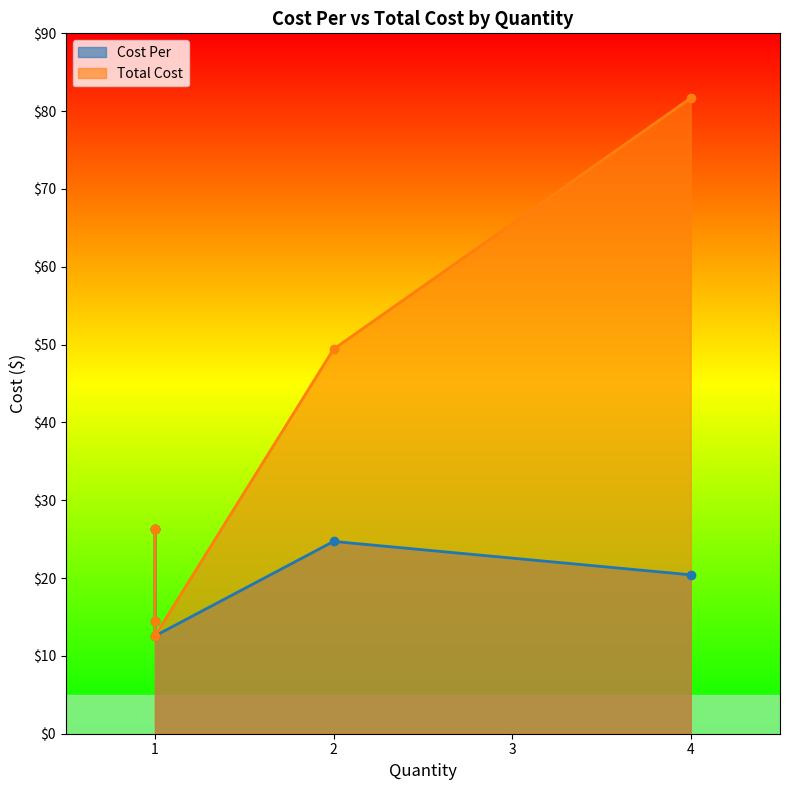

How many interior local valleys does the Total Cost series have?

2